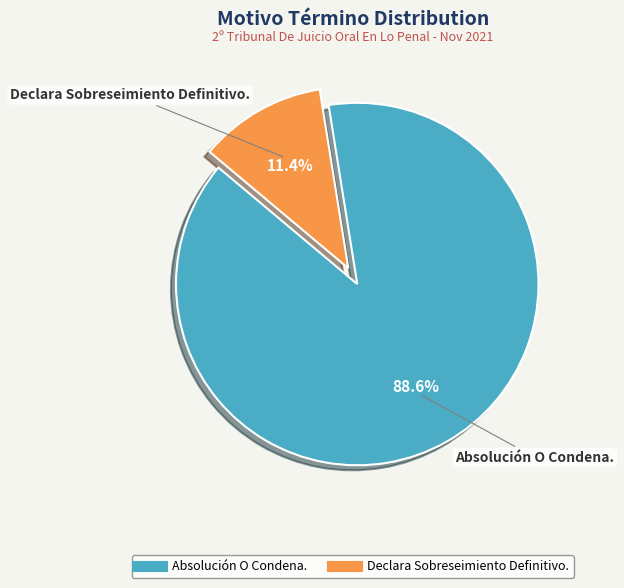

Which has a higher value, Declara Sobreseimiento Definitivo. or Absolución O Condena.?

Absolución O Condena.